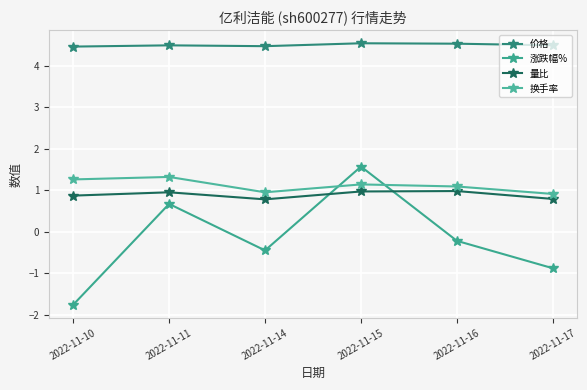

True or false: 价格 has a value of 4.5 at 2022-11-16.

True